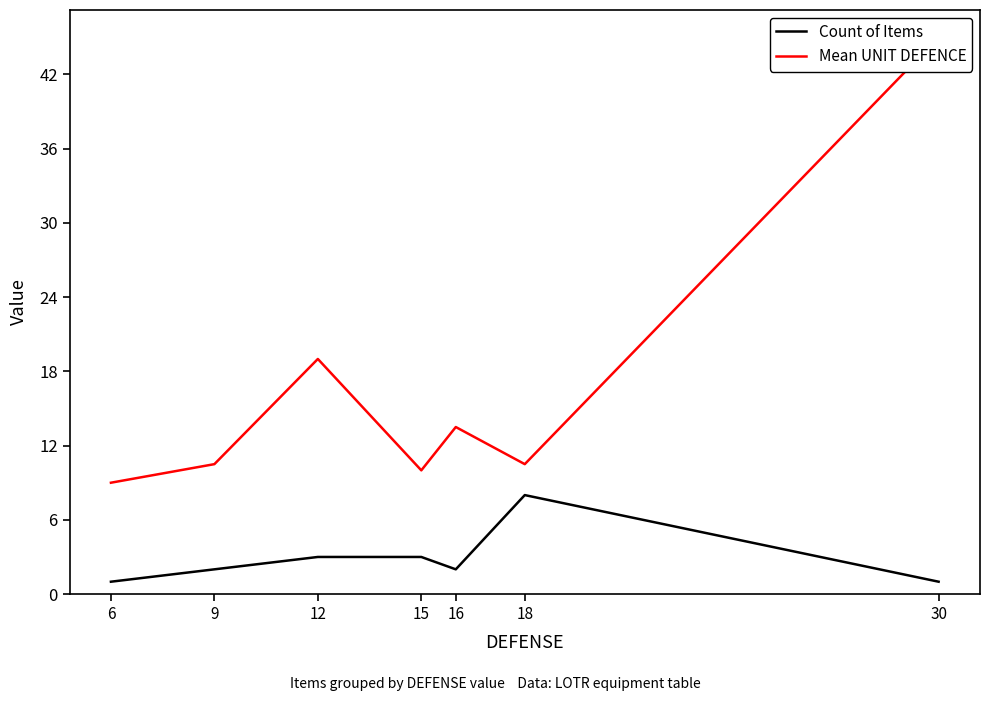

What is the value of the Mean UNIT DEFENCE point at the 5th from the left?

13.5